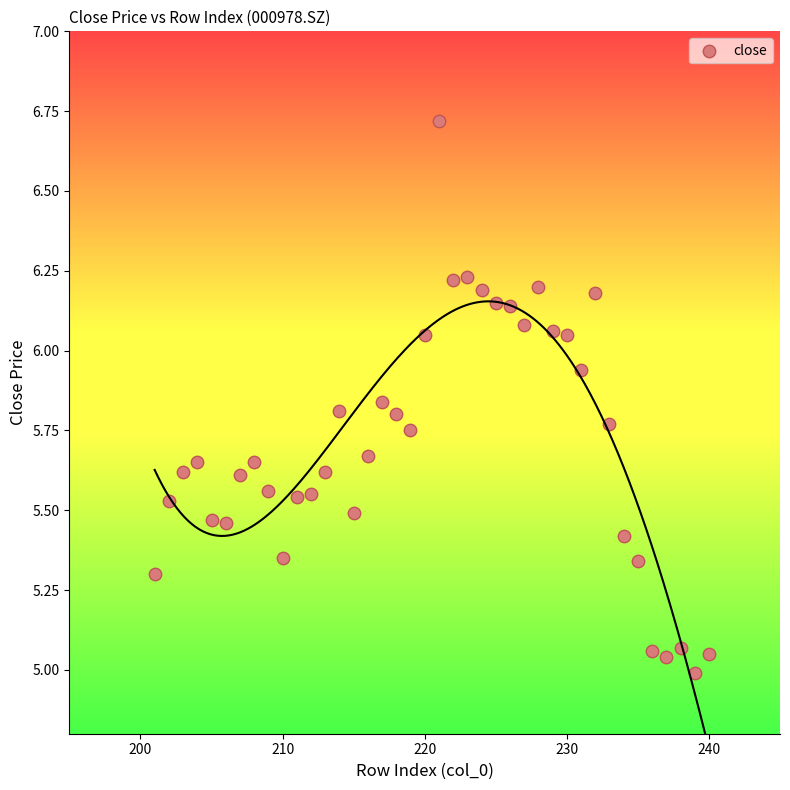

What is the range of X values (max minus min)?

39.0